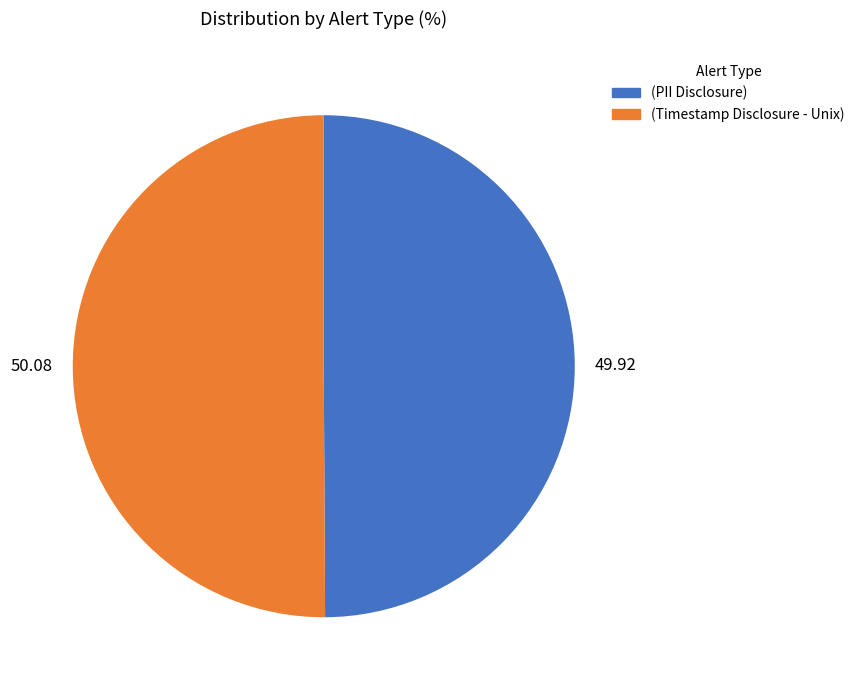

Is the sum of (PII Disclosure) and (Timestamp Disclosure - Unix) greater than half?

Yes